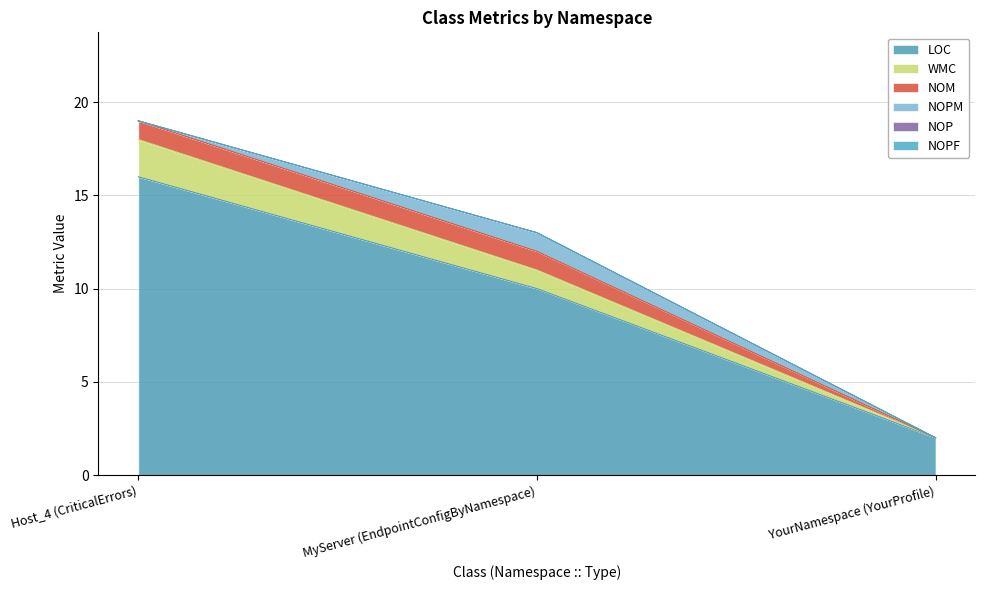

How many lines are shown in the chart?

6